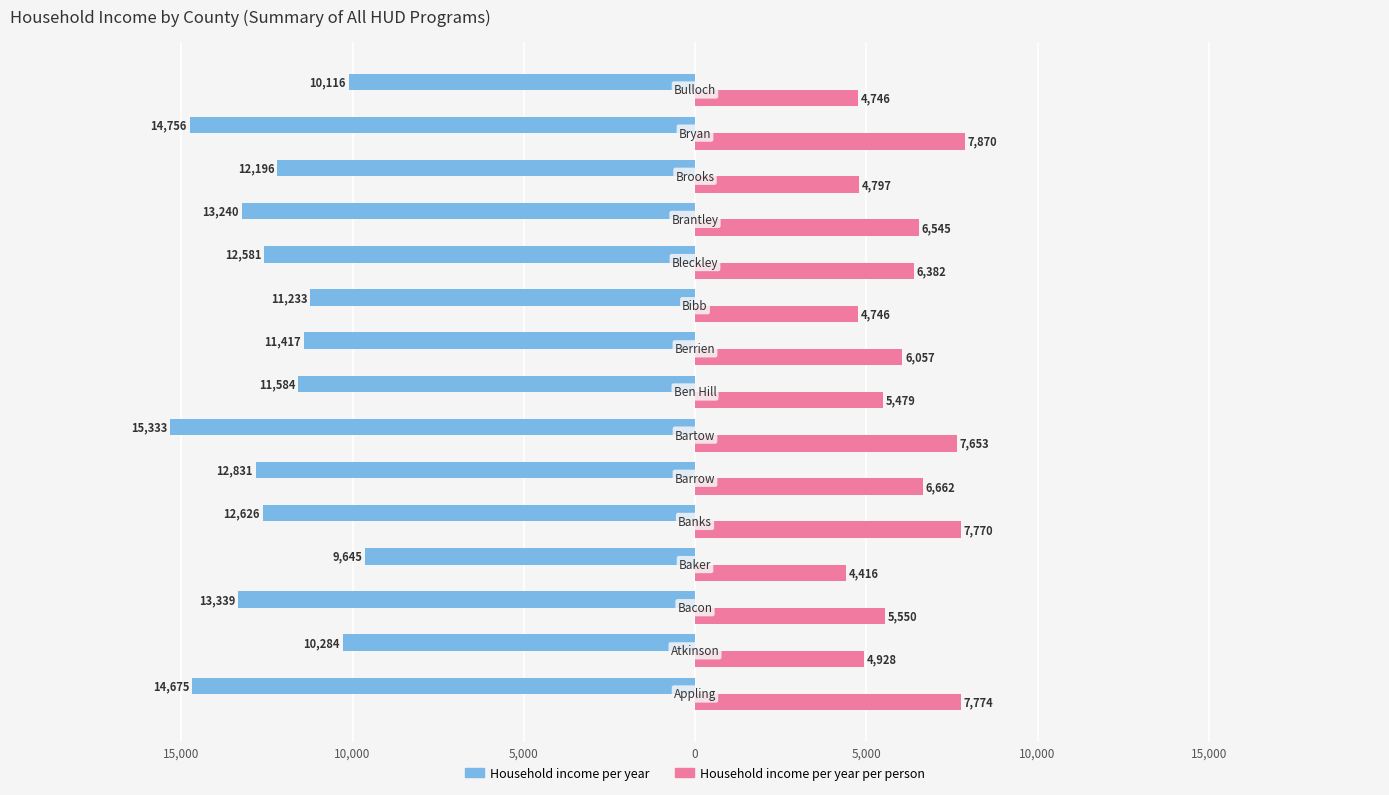

What are all the series names shown in the legend?

Household income per year, Household income per year per person